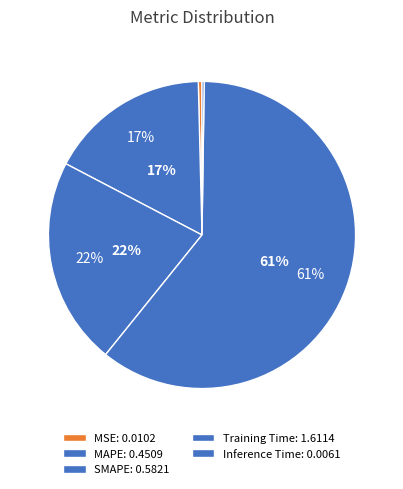

To the nearest percent, what is the average slice percentage?

20%